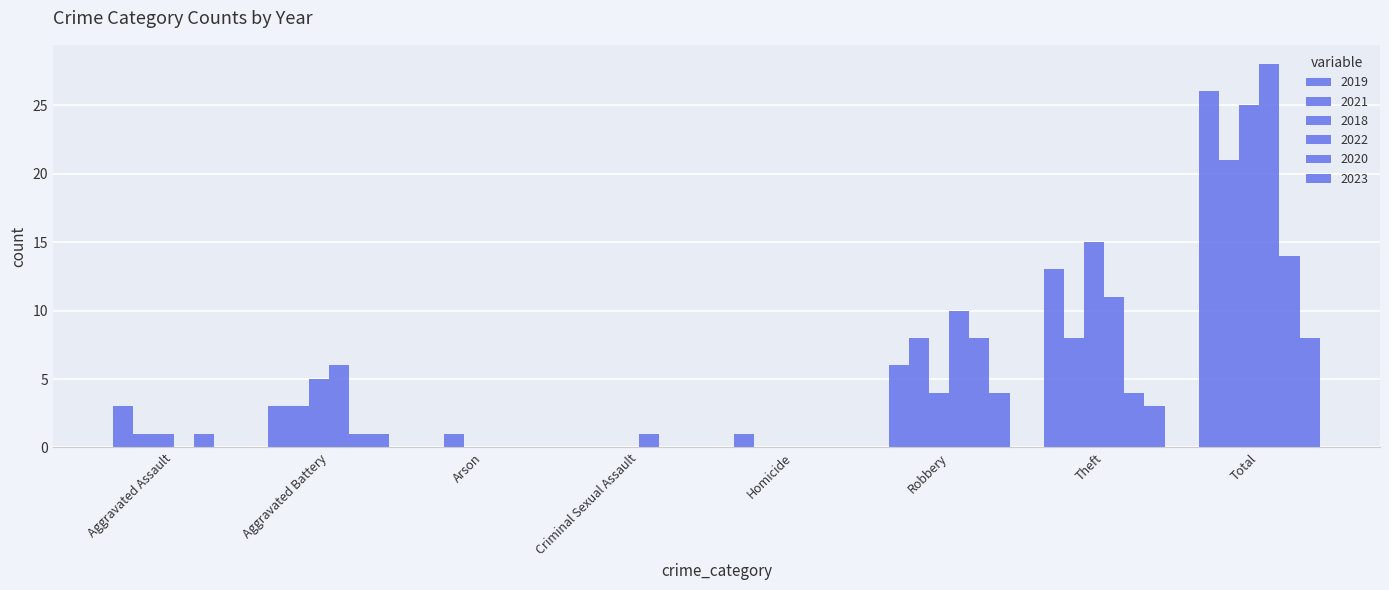

How many groups of bars are there?

8